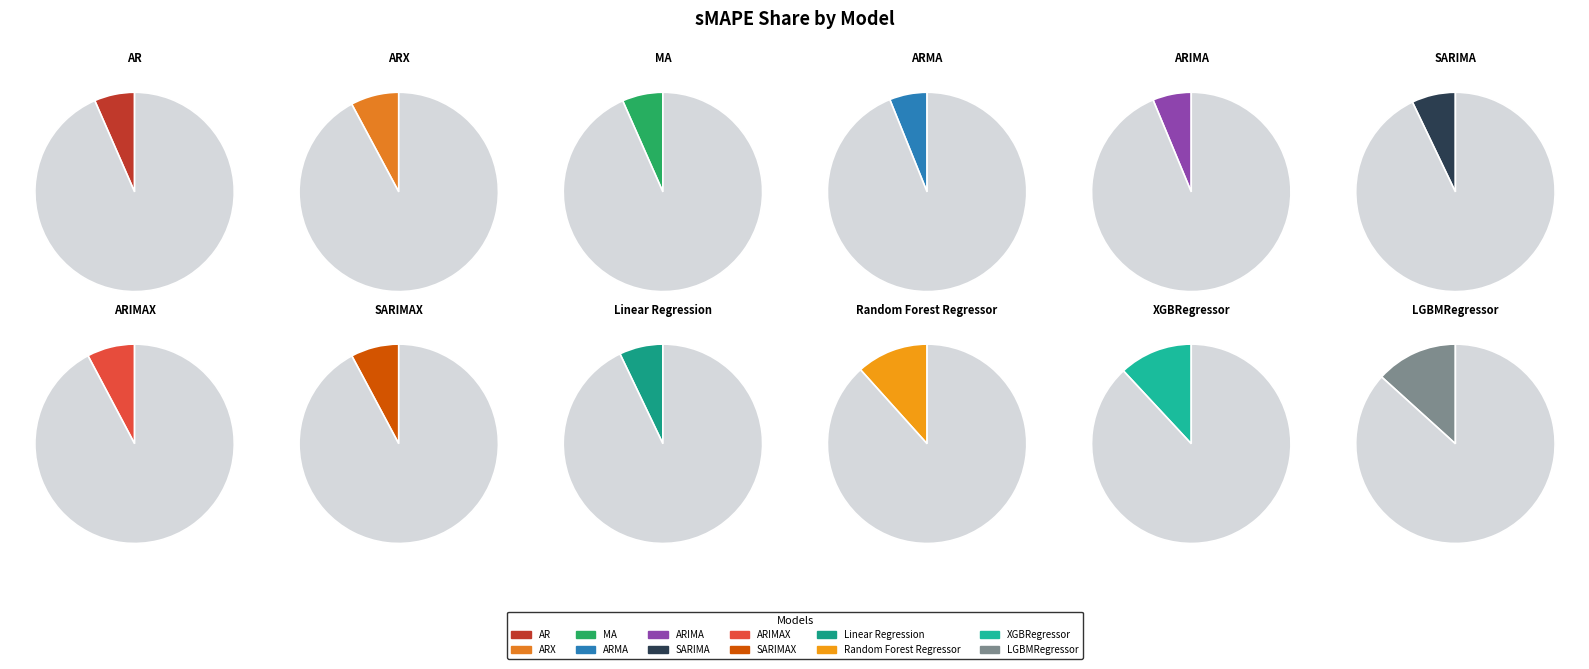

Is it true that XGBRegressor is 12% of the pie?

True